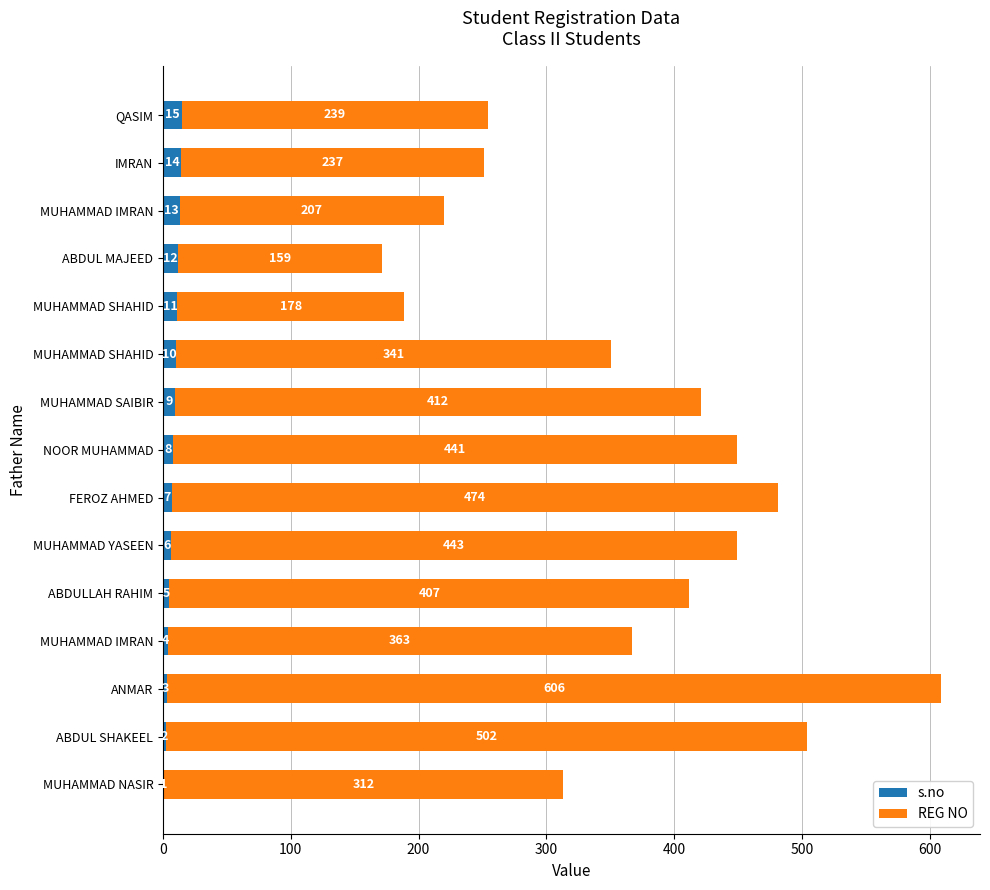

How many categories are shown in the chart?

15